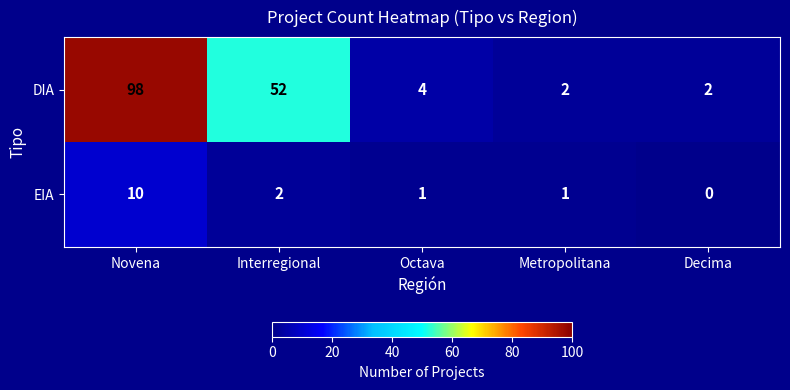

At Octava, list the series in order from largest to smallest.

DIA, EIA